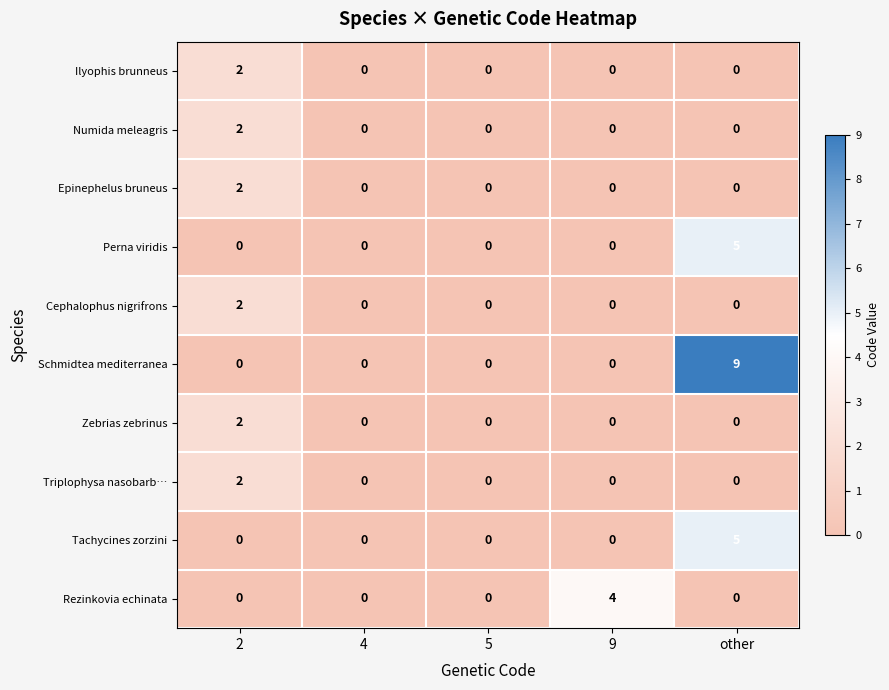

At which category does the chart reach its peak across all series?

other